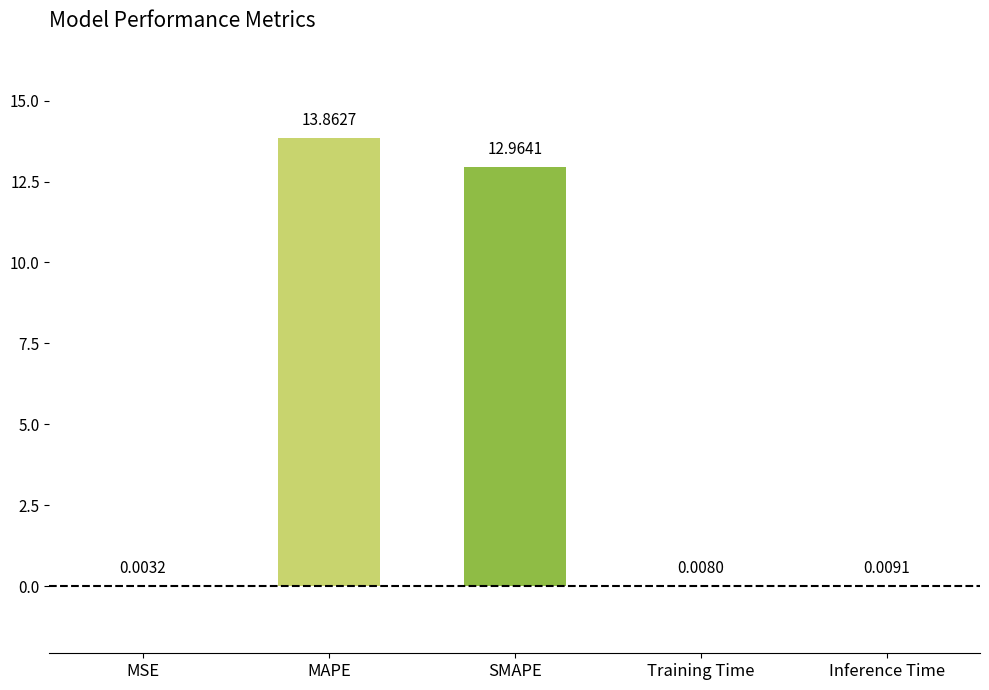

What is the sum of the values at SMAPE and Inference Time?

13.0